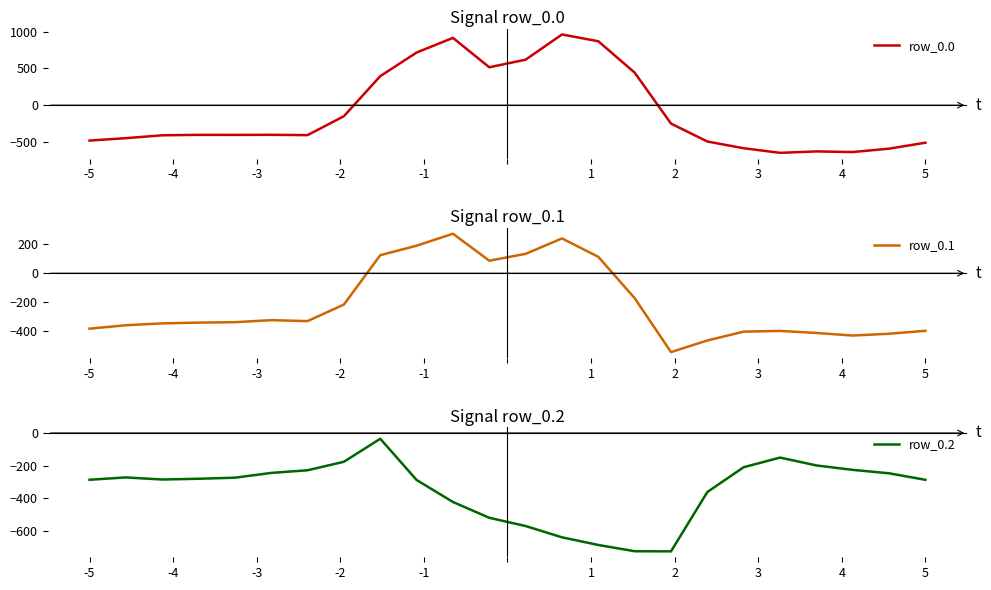

What is the minimum value for row_0.0?

-649.2